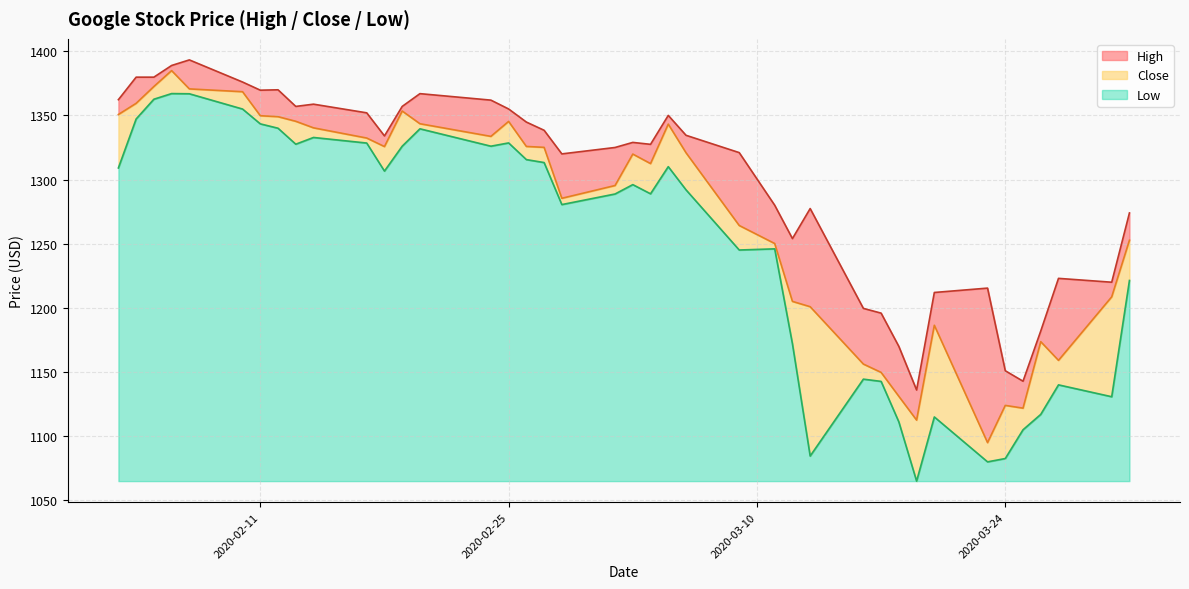

List the series in order of their peak value, lowest first.

Low, Close, High